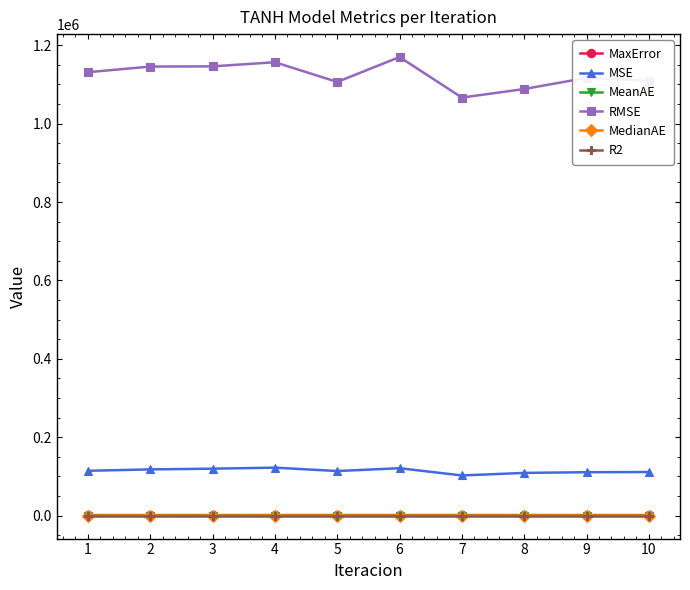

What is the value of the R2 point at the 1st from the left?

0.7